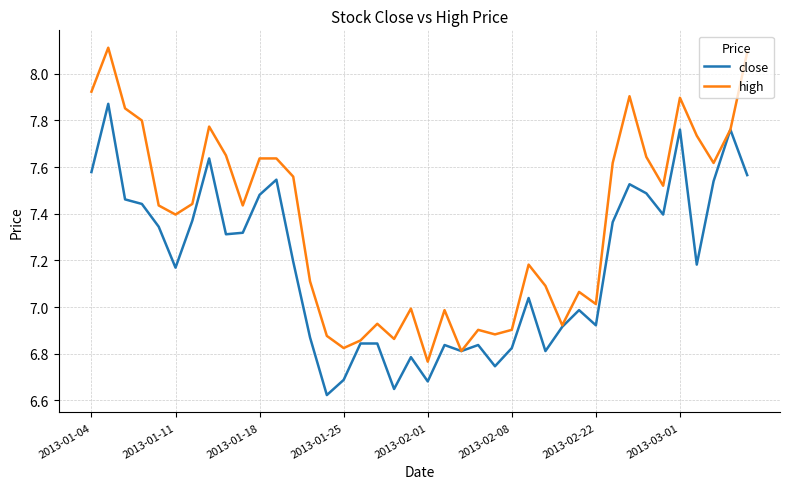

List the series in order of their overall mean, lowest first.

close, high